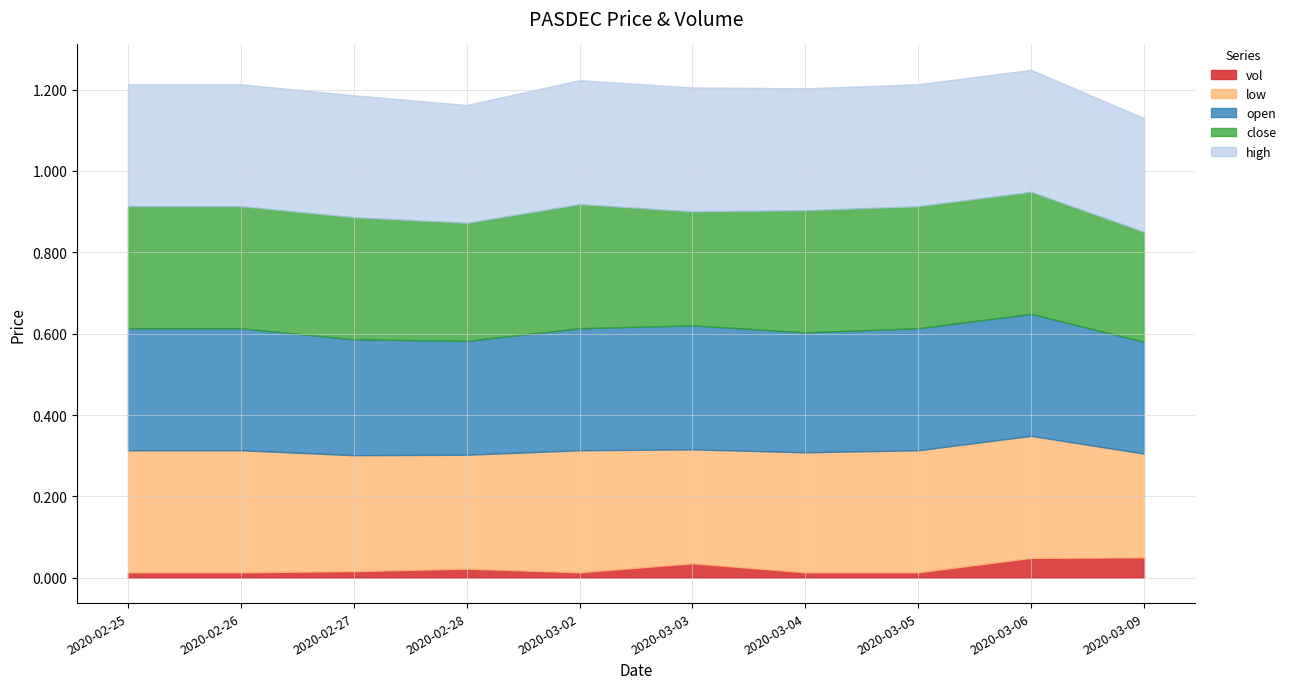

Reading left to right, what are all the values shown in this chart?

close: 0.3	0.3	0.3	0.3	0.3	0.3	0.3	0.3	0.3	0.3
open: 0.3	0.3	0.3	0.3	0.3	0.3	0.3	0.3	0.3	0.3
high: 0.3	0.3	0.3	0.3	0.3	0.3	0.3	0.3	0.3	0.3
low: 0.3	0.3	0.3	0.3	0.3	0.3	0.3	0.3	0.3	0.3
vol: 30000.0	30000.0	36500.0	50300.0	30000.0	80100.0	30000.0	30000.0	110000.0	113000.0